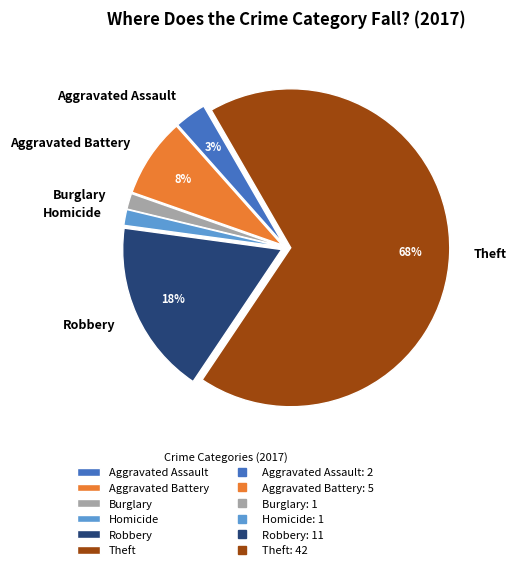

Combined, do Robbery and Aggravated Assault account for over 50%?

No